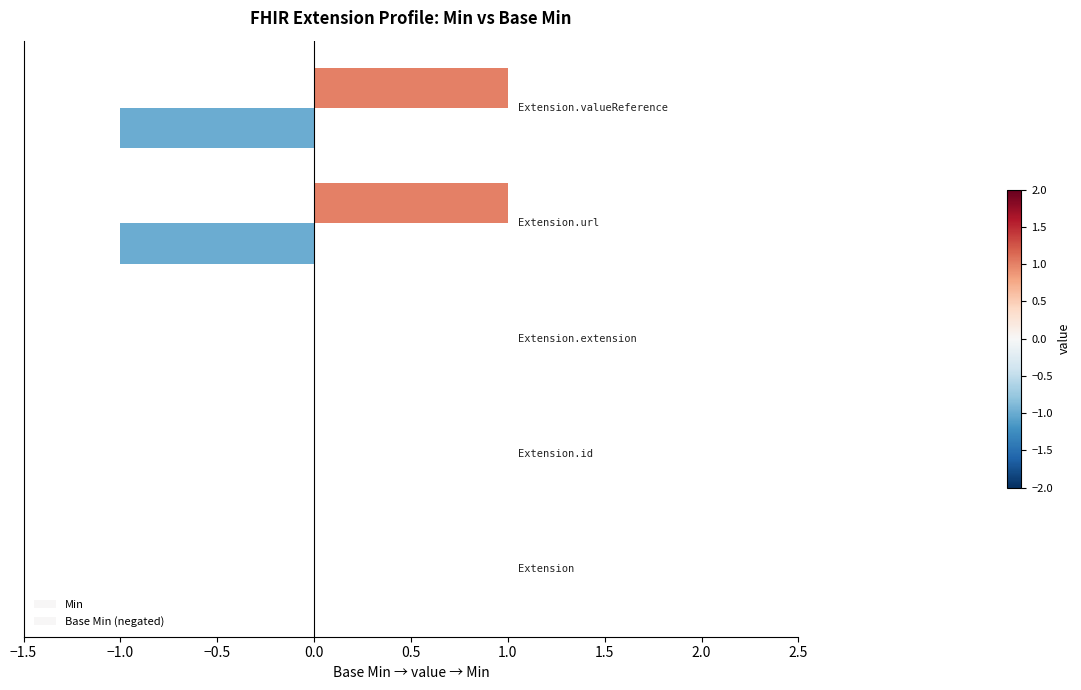

Reading left to right, list all the values displayed in this chart.

Min: 0	0	0	1	1
Base Min (negated): 0	0	0	-1	-1